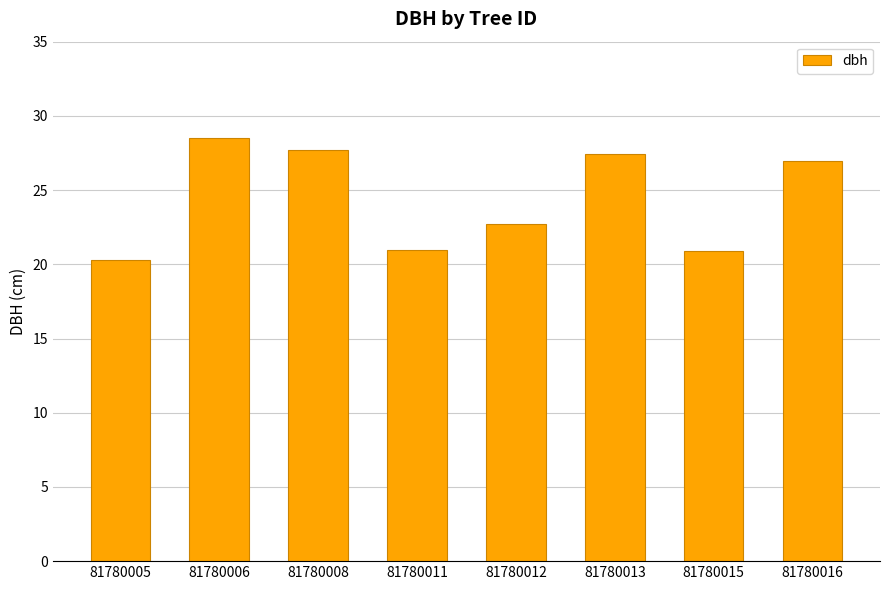

How many values are below 26?

4